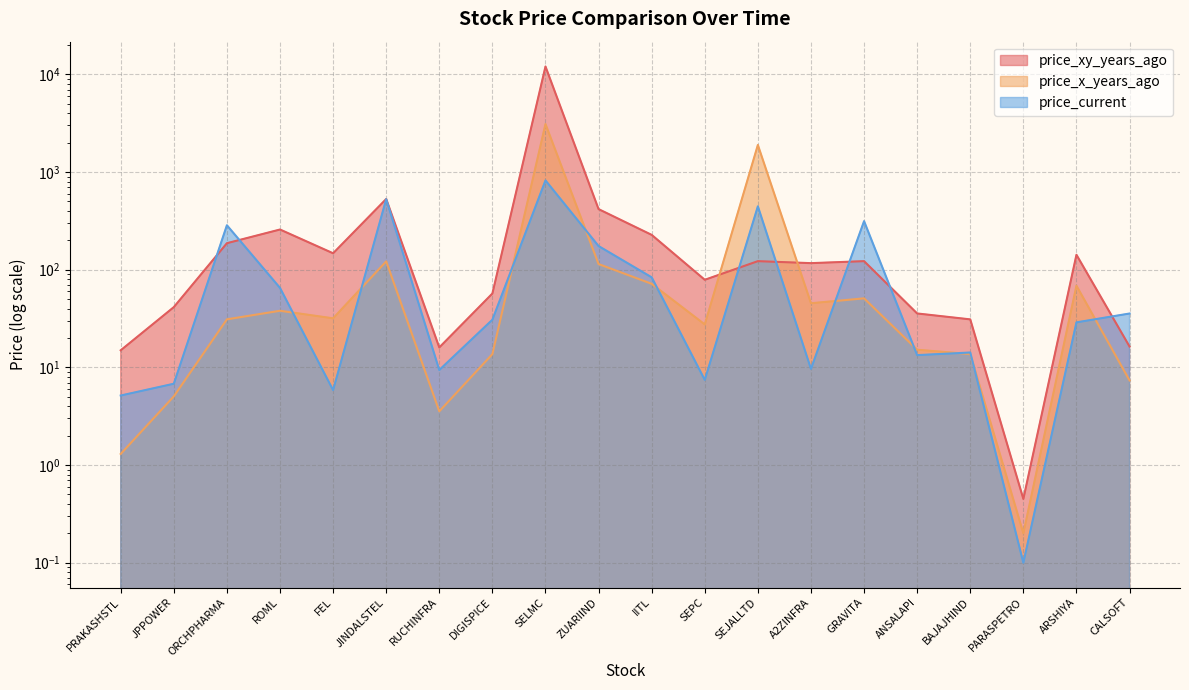

What are all the series names shown in the legend?

price_xy_years_ago, price_x_years_ago, price_current